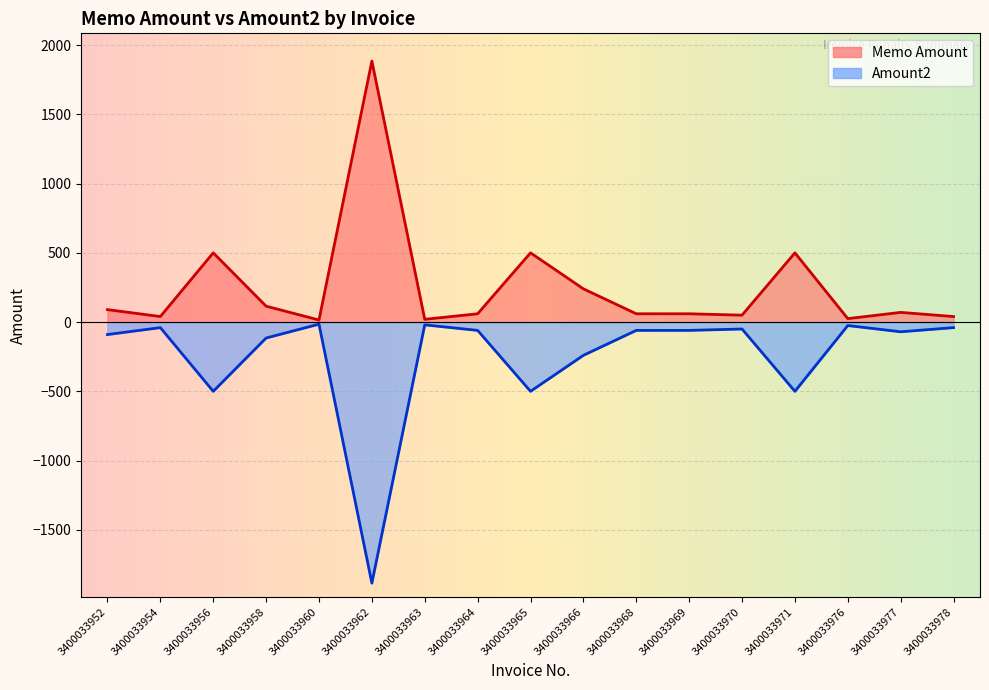

What are all the series names shown in the legend?

Memo Amount, Amount2